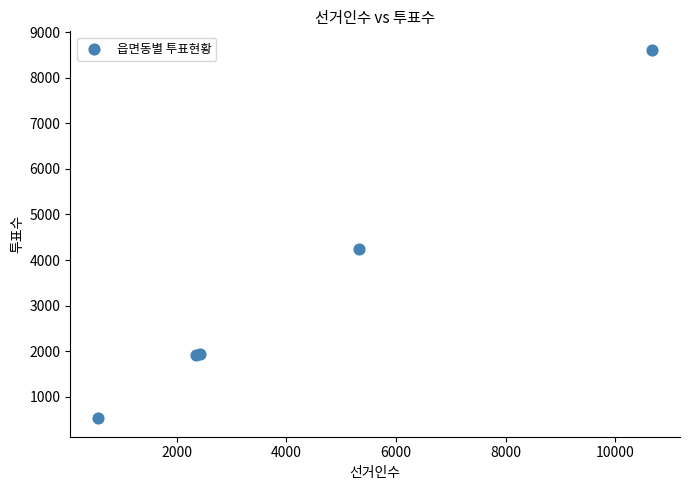

What Y value in the scatter plot is closest to 4570?

4243